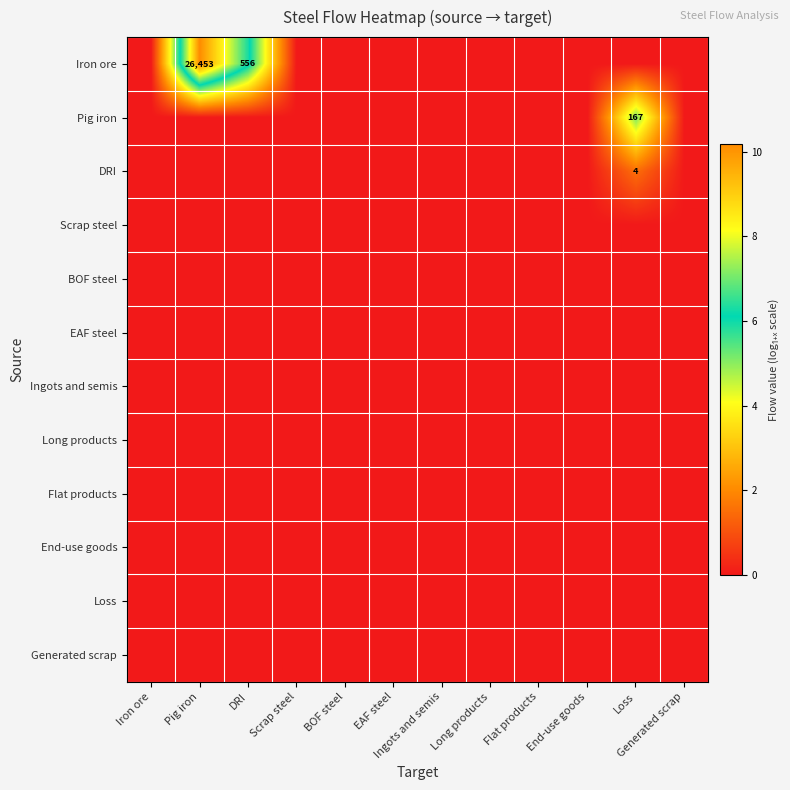

At which category is the sum across all series the highest?

Pig iron